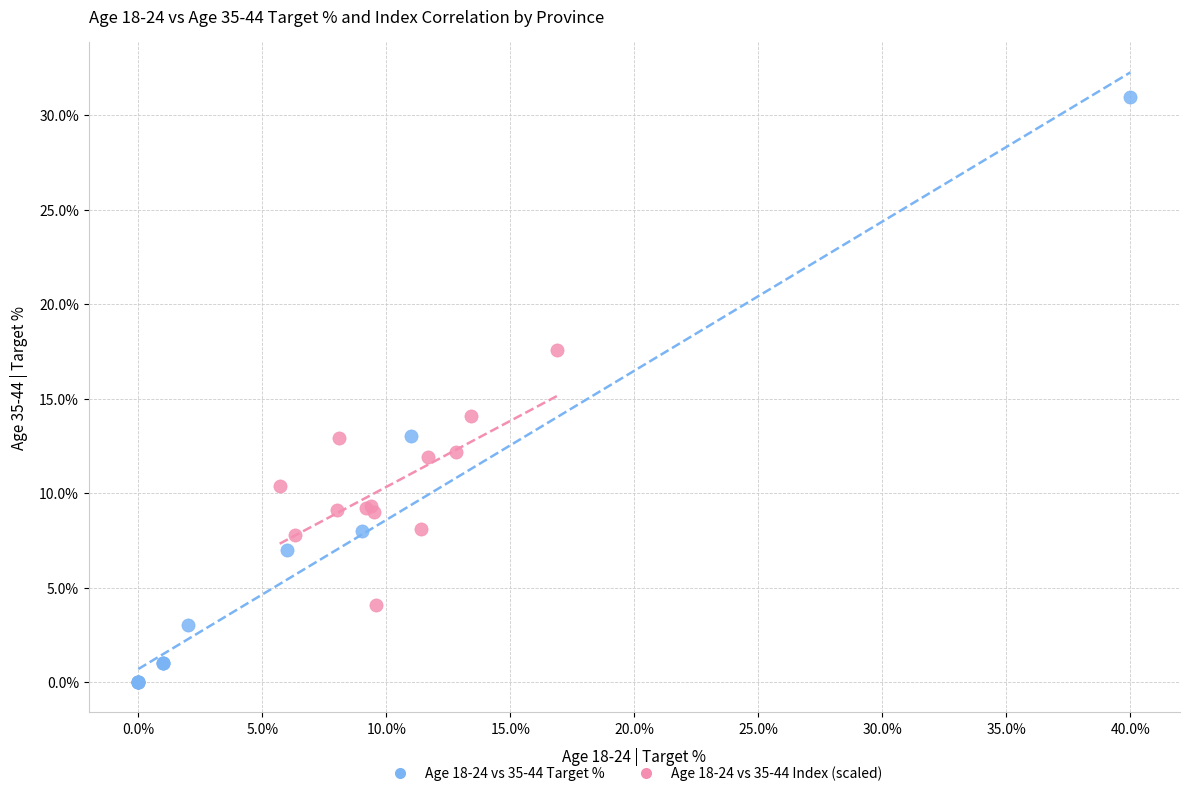

Which series contains the highest Y value?

Age 18-24 vs 35-44 Target %